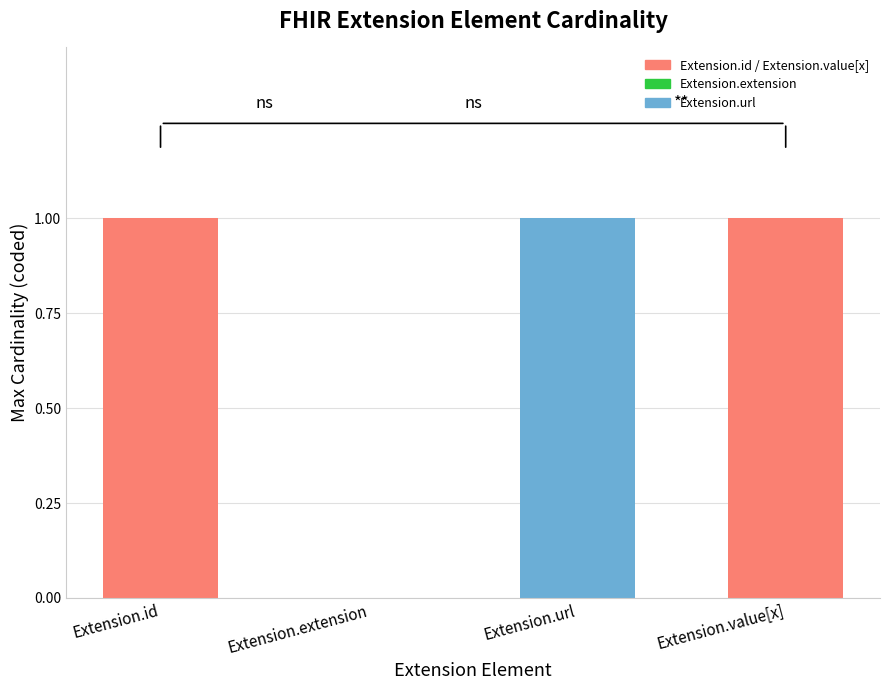

What is the change in value from Extension.extension to Extension.value[x]?

+1